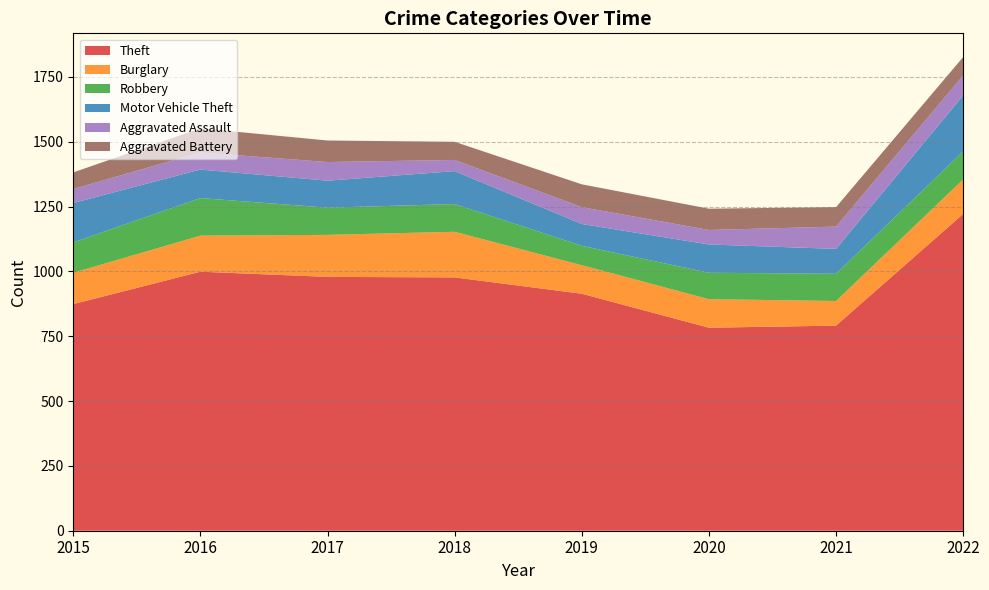

Reading right to left, transcribe all the data shown in this chart.

Theft: 2022=1222	2021=791	2020=783	2019=914	2018=977	2017=979	2016=999	2015=874
Burglary: 2022=133	2021=95	2020=110	2019=110	2018=176	2017=162	2016=139	2015=121
Robbery: 2022=108	2021=105	2020=102	2019=75	2018=107	2017=105	2016=145	2015=117
Motor Vehicle Theft: 2022=216	2021=96	2020=109	2019=84	2018=127	2017=104	2016=110	2015=152
Aggravated Assault: 2022=77	2021=86	2020=56	2019=65	2018=43	2017=72	2016=66	2015=54
Aggravated Battery: 2022=71	2021=75	2020=82	2019=88	2018=70	2017=83	2016=93	2015=64